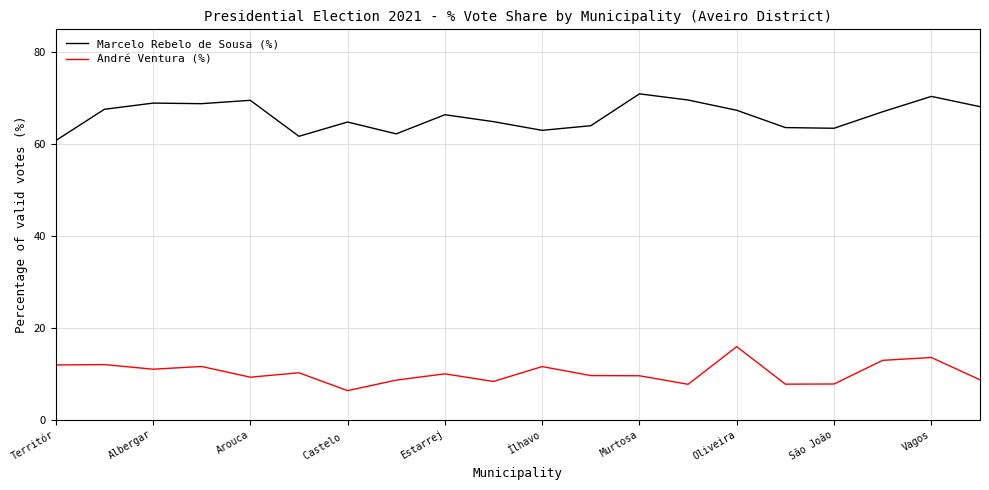

What is the minimum value shown in the chart?

6.3